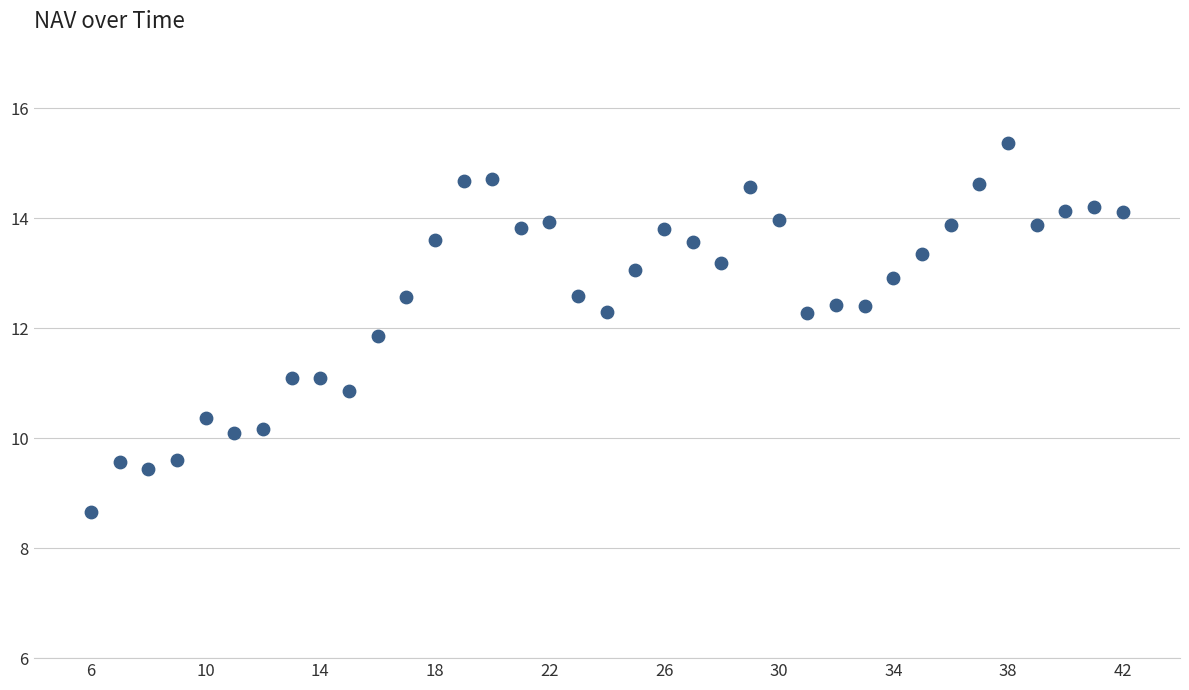

What is the range of Y values (max minus min)?

6.7